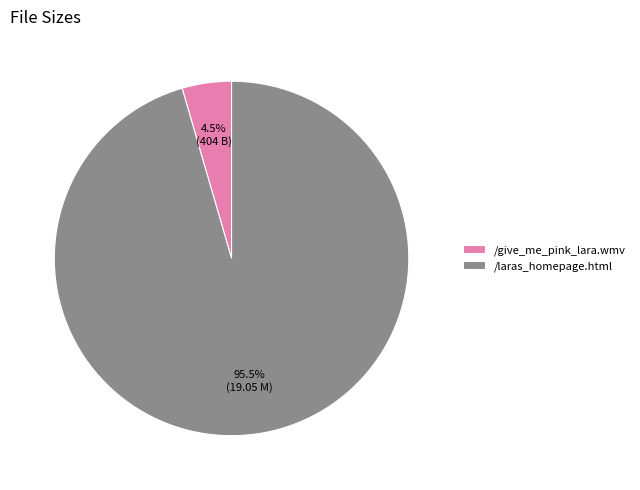

Do /give_me_pink_lara.wmv and /laras_homepage.html together represent more than half of the pie?

Yes